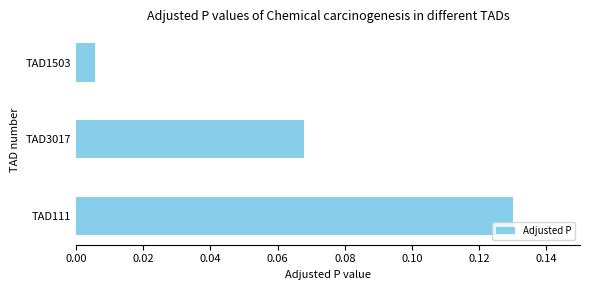

Count the number of categories in the chart.

3